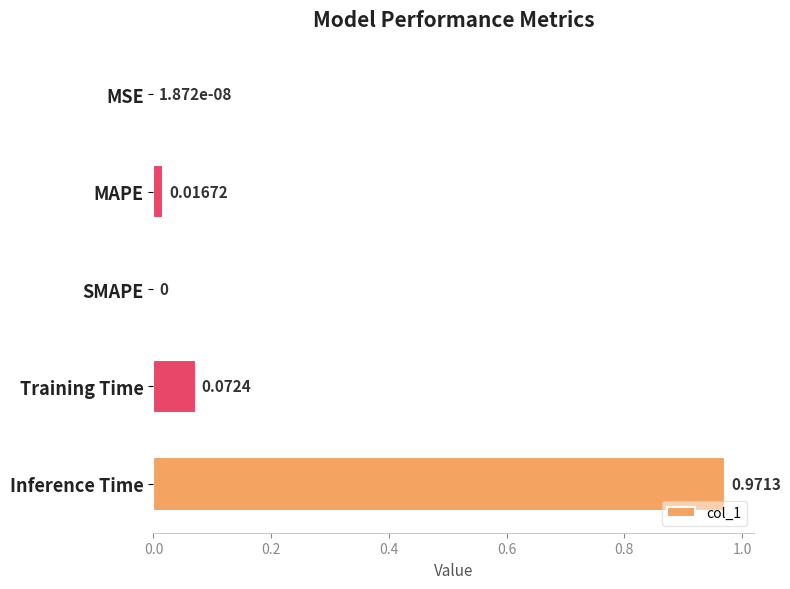

What is the sum of all values?

1.1